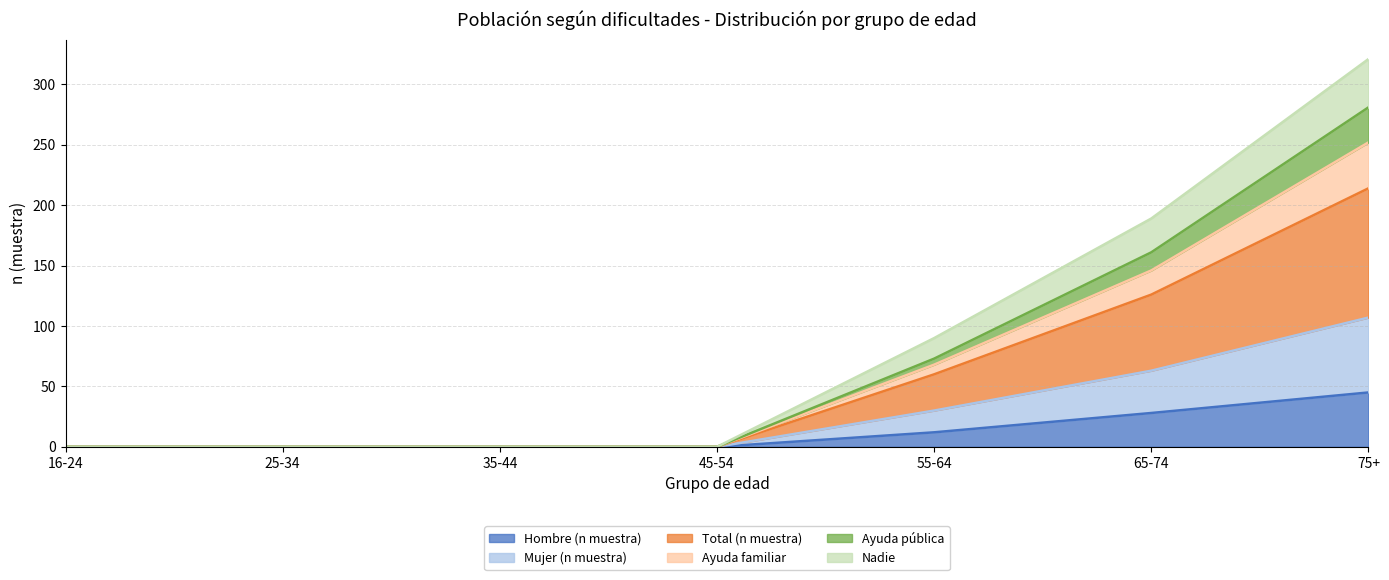

The value of Hombre (n muestra) at 75+ is 45. True or false?

True